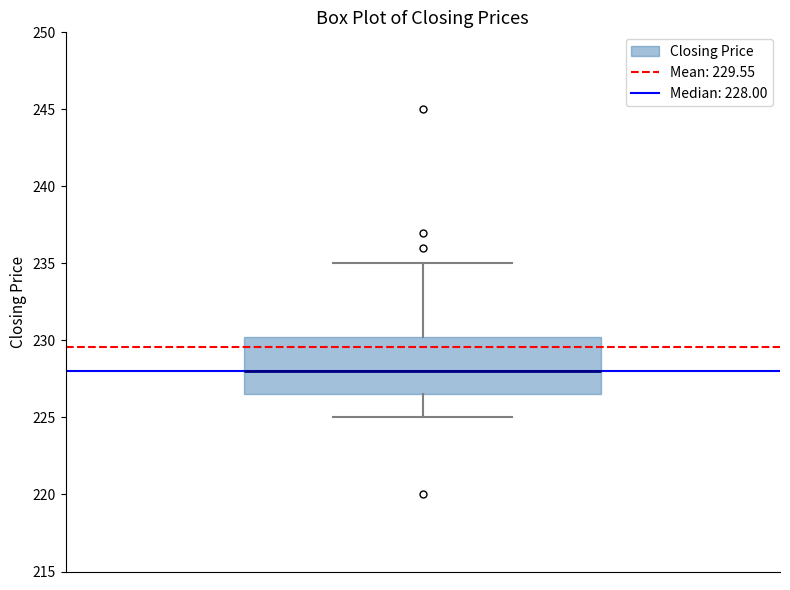

Where is the lower edge of the box on the y-axis? The values are not printed on the chart, so give them approximately, as read against the axis.

226.5